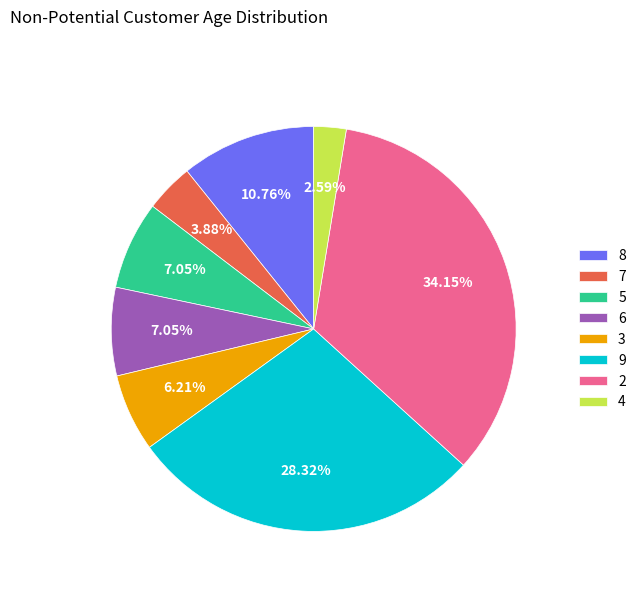

To the nearest percent, what is the difference between the 7 and 2 slice percentages?

30%